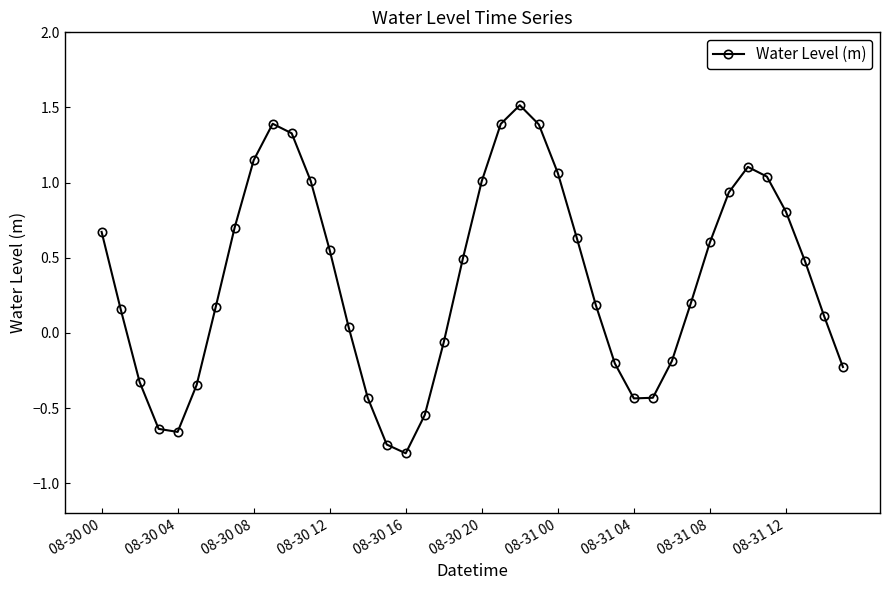

What is the difference between the second highest and minimum values?

2.2